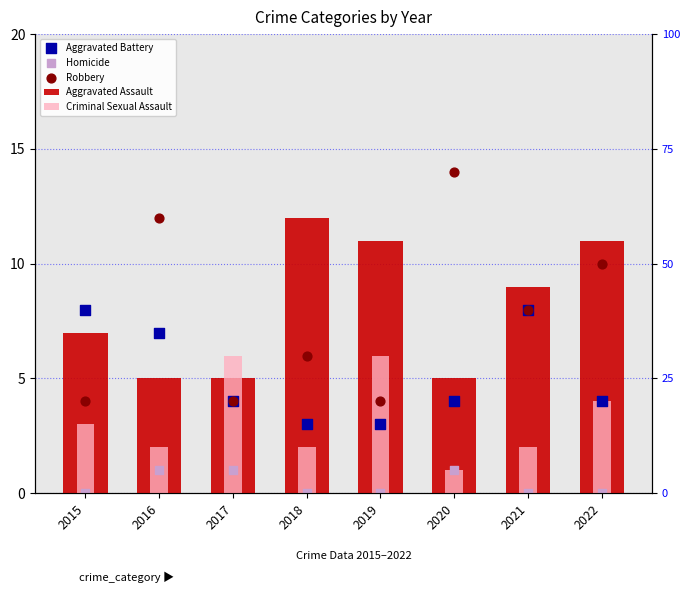

At how many categories does at least one series exceed 11?

3